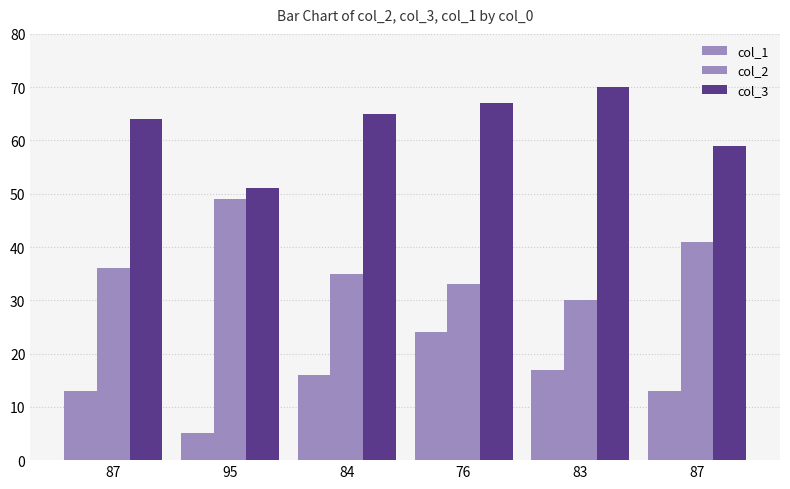

How many series are shown in this chart?

3